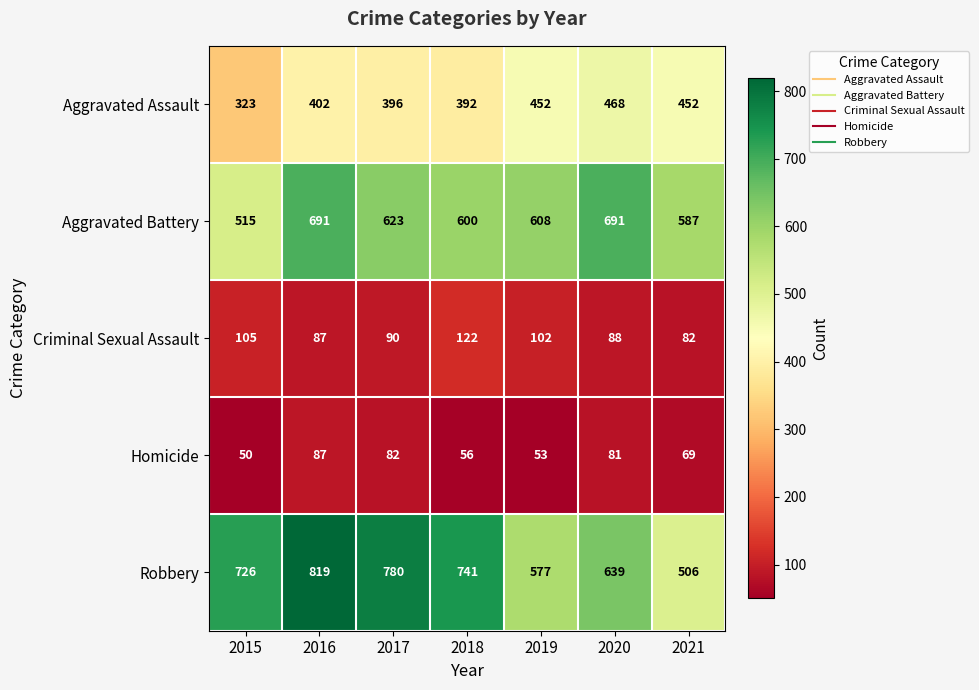

The value of Aggravated Assault at 2018 is 392. True or false?

True